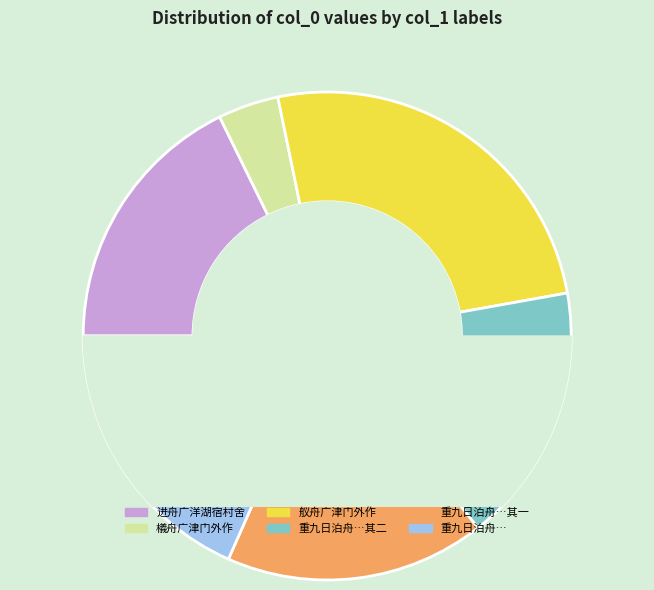

What is the ratio of the value at 檥舟广津门外作 to the value at 进舟广洋湖宿村舍?

0.2